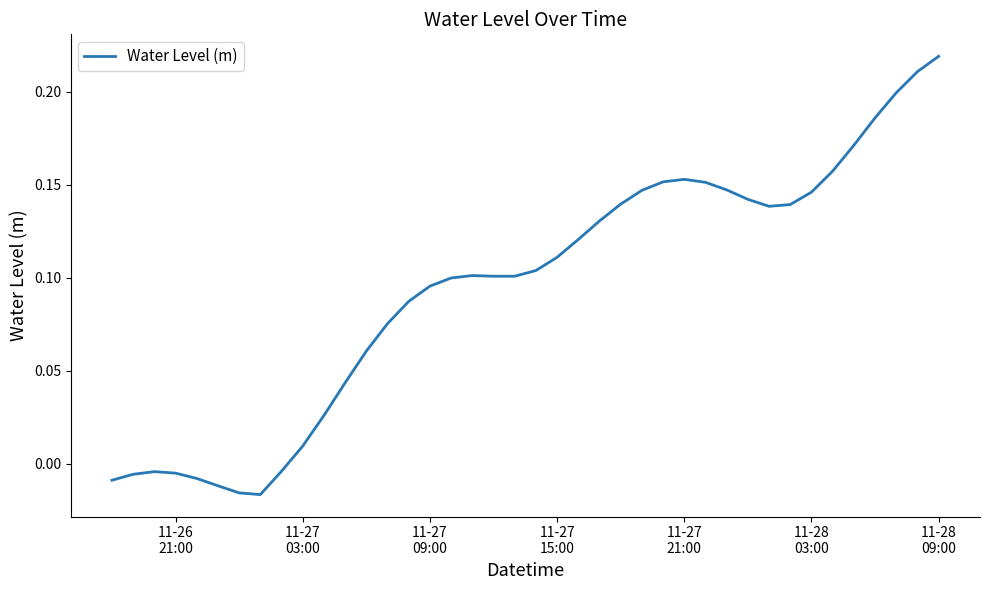

Does the chart display data point markers on the line(s)?

No